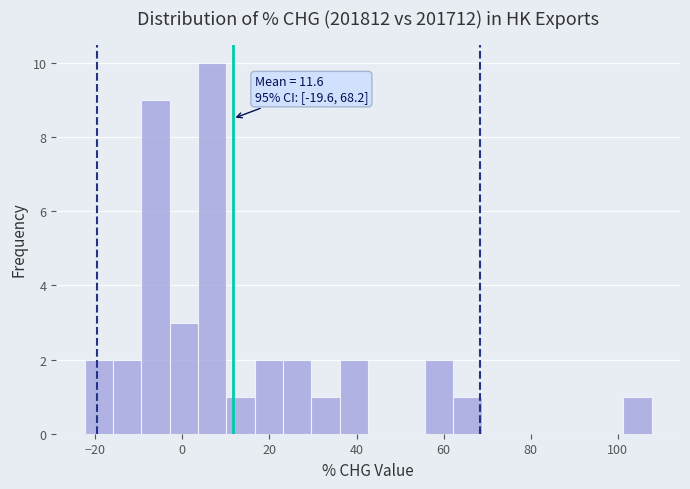

Read against the x-axis, roughly where is the centre of the tallest bar?

6